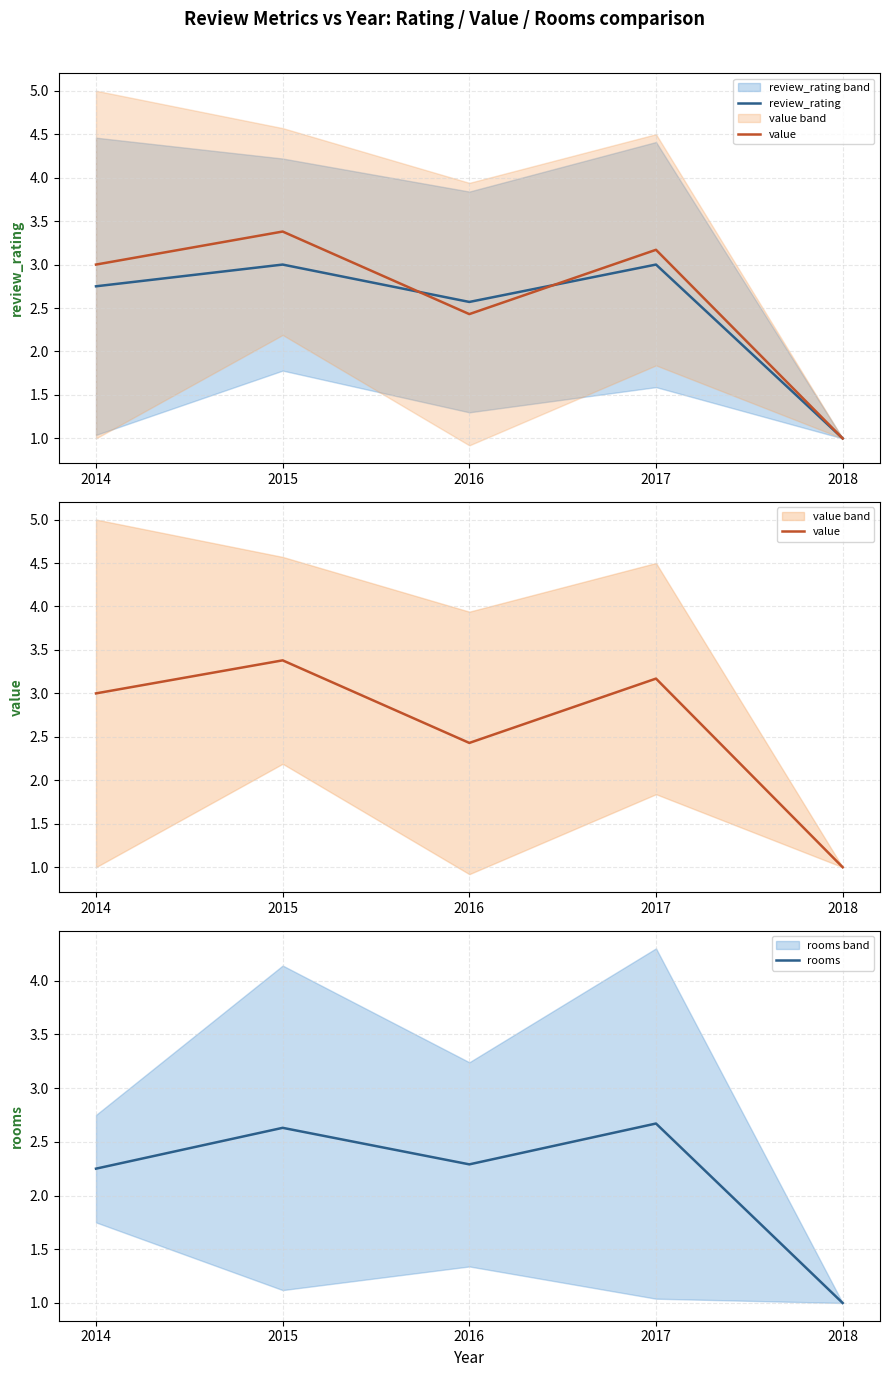

Between which two adjacent categories do value and review_rating first intersect?

2015 and 2016